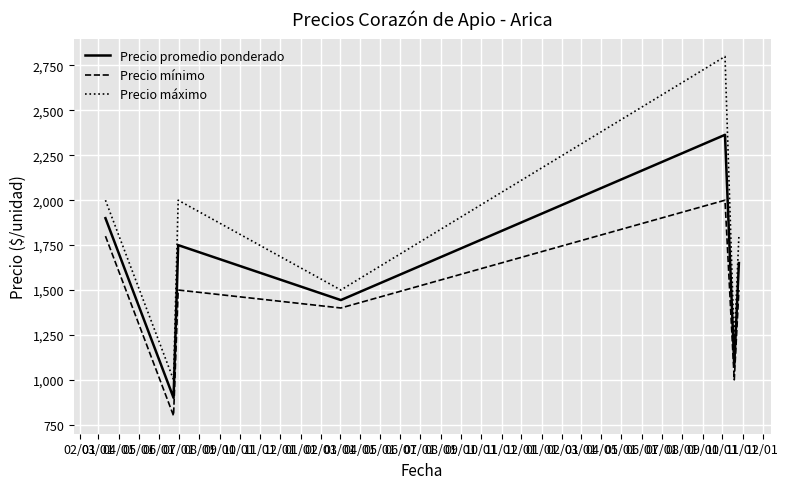

What is the greatest value displayed?

2800